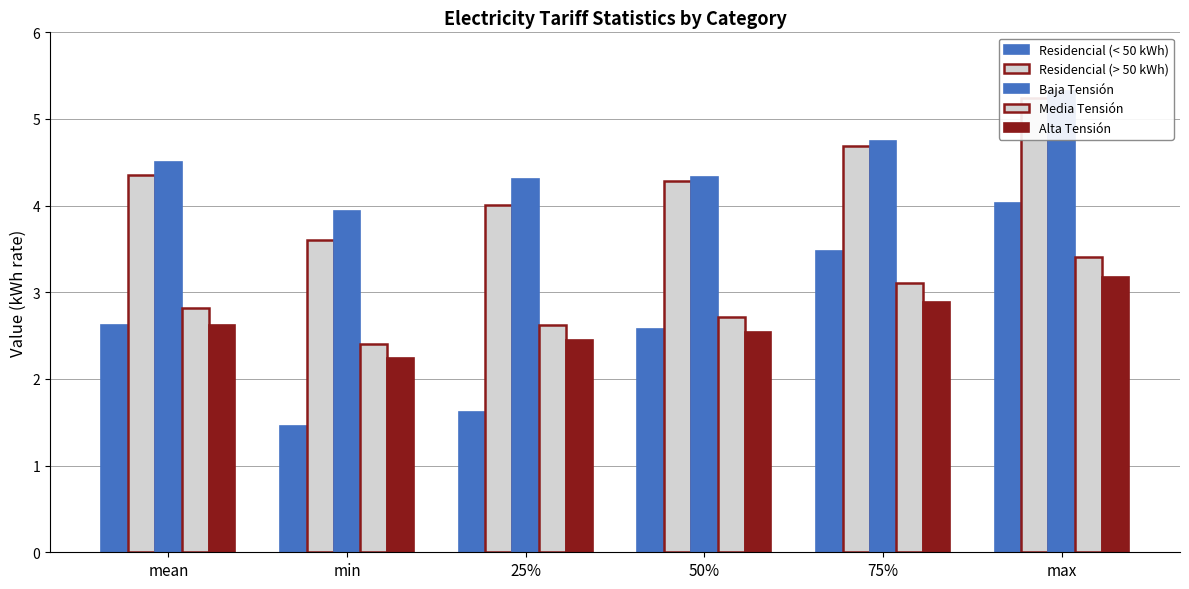

At how many categories does at least one series exceed 5?

1